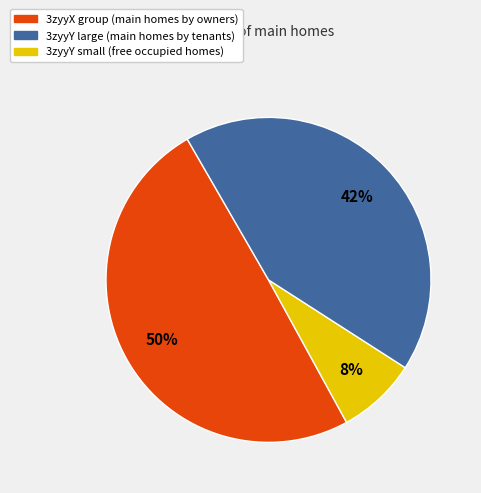

How many slices are in this pie chart?

3